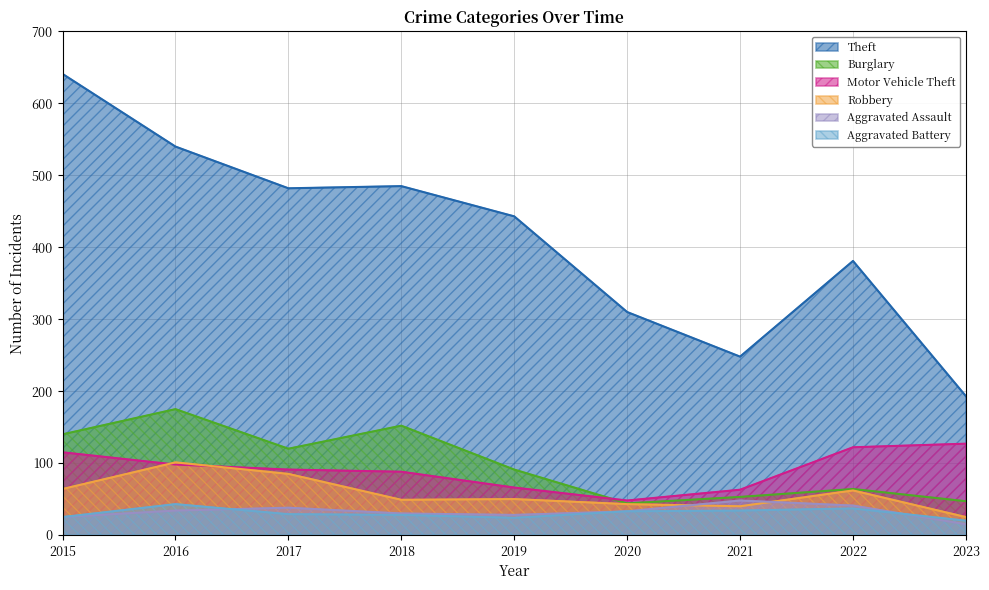

True or false: Burglary and Aggravated Assault cross at least once.

False